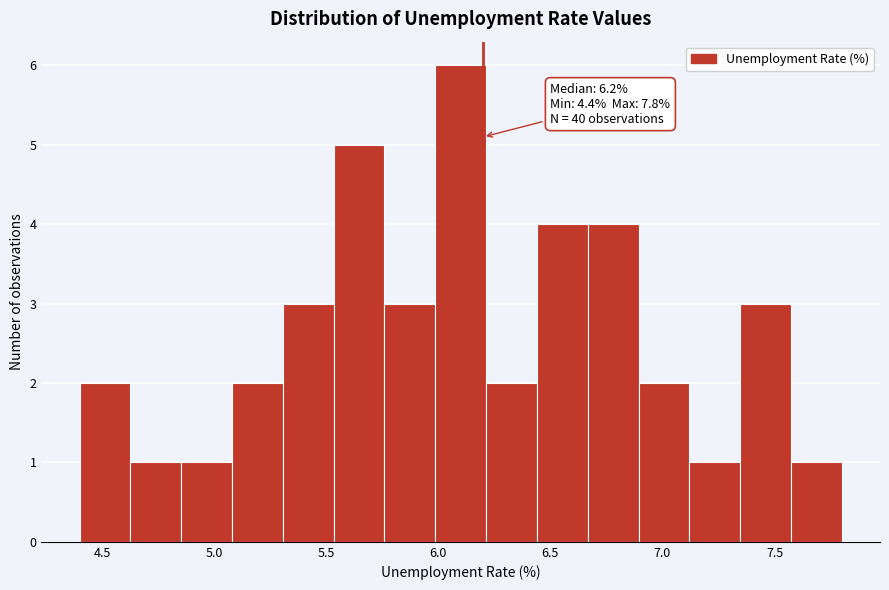

Which range on the x-axis has the tallest bar?

6.00 to 6.20